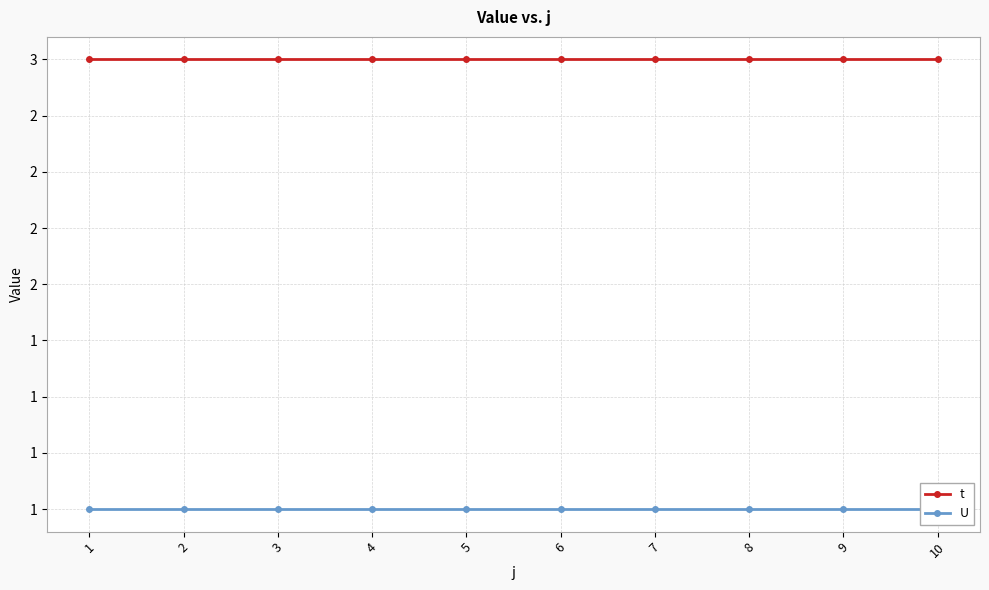

Does the chart have visible grid lines?

Yes